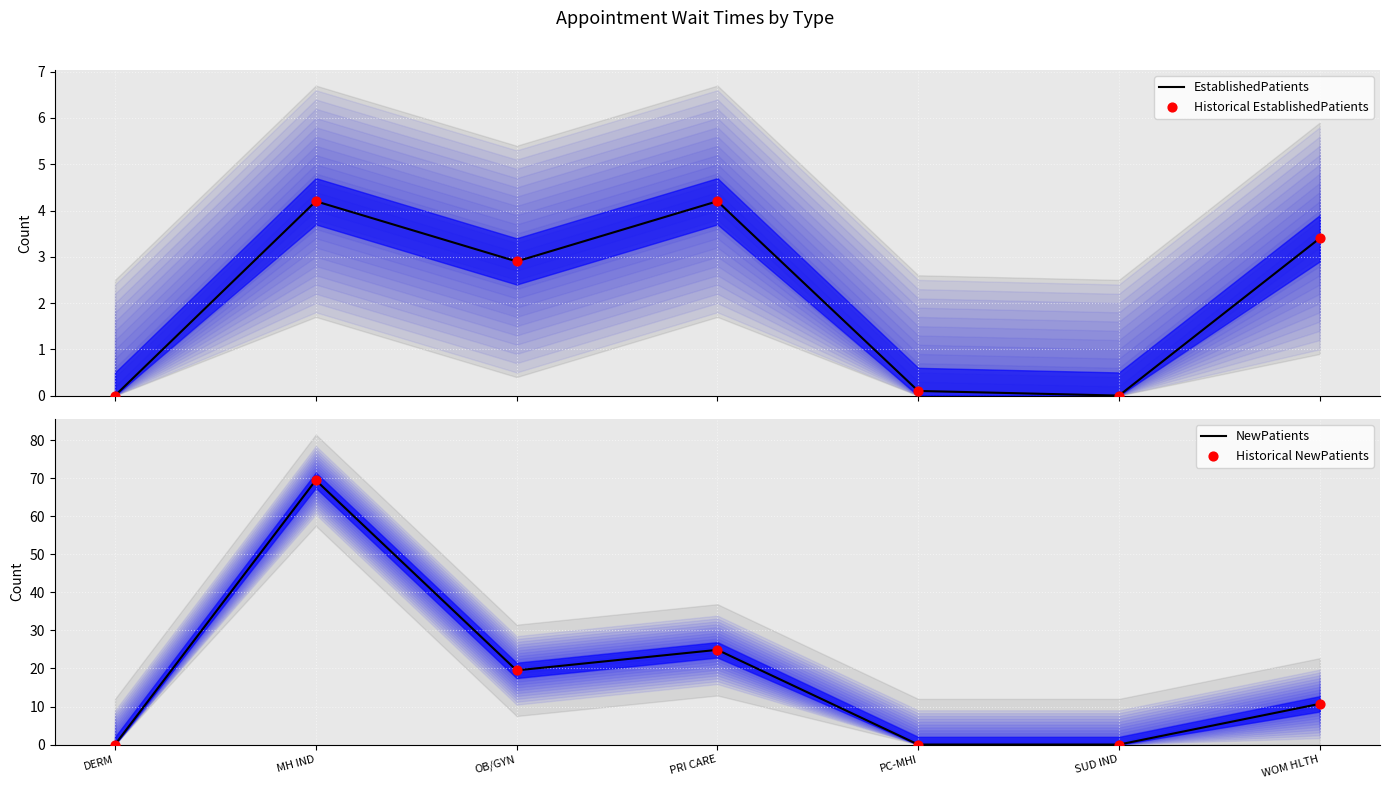

At how many categories does at least one series exceed 49?

1